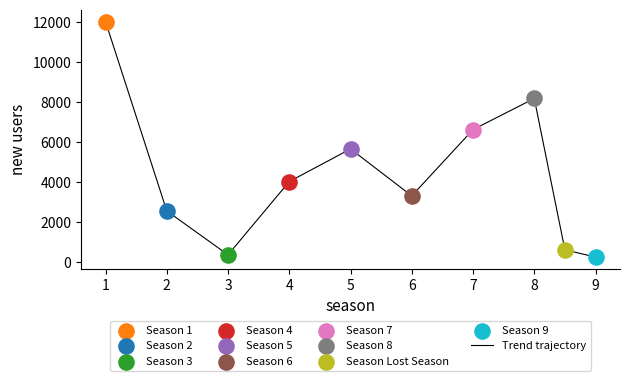

What is the maximum value shown in the chart?

12019